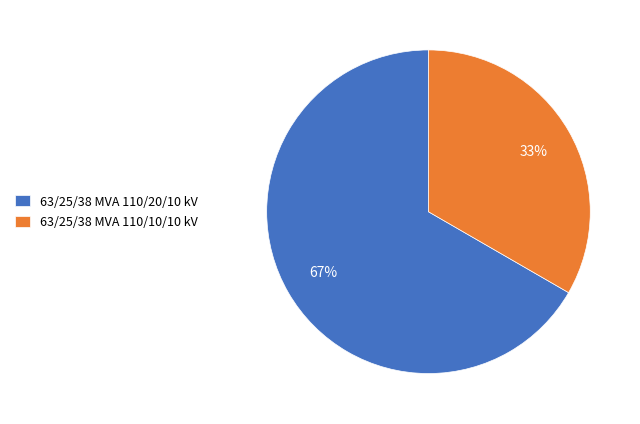

To the nearest percent, what is the combined percentage of 63/25/38 MVA 110/10/10 kV and 63/25/38 MVA 110/20/10 kV?

100%